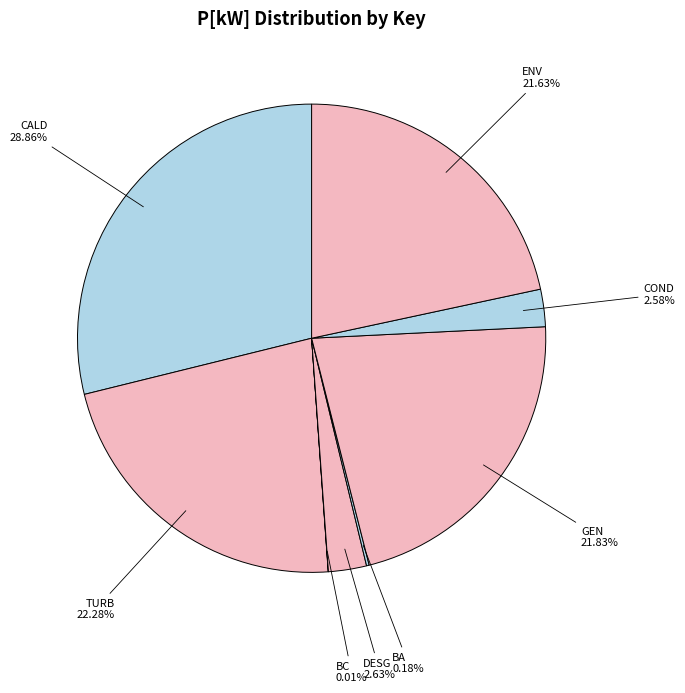

Is DESG the majority of the pie?

No